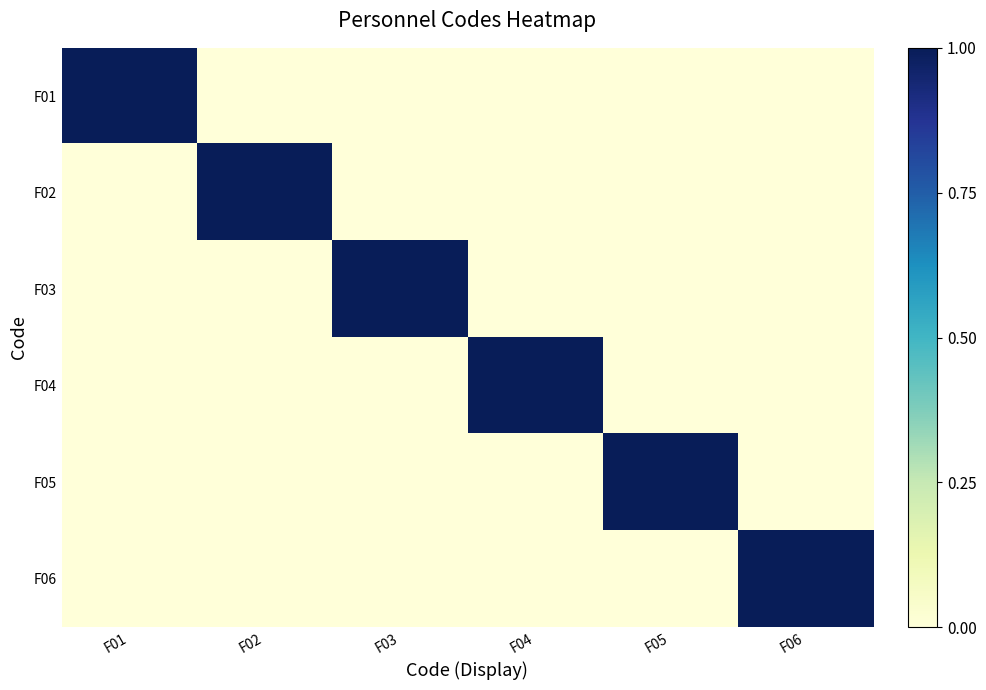

Reading left to right, extract all data points from this chart.

F01: F01=1	F02=0	F03=0	F04=0	F05=0	F06=0
F02: F01=0	F02=1	F03=0	F04=0	F05=0	F06=0
F03: F01=0	F02=0	F03=1	F04=0	F05=0	F06=0
F04: F01=0	F02=0	F03=0	F04=1	F05=0	F06=0
F05: F01=0	F02=0	F03=0	F04=0	F05=1	F06=0
F06: F01=0	F02=0	F03=0	F04=0	F05=0	F06=1